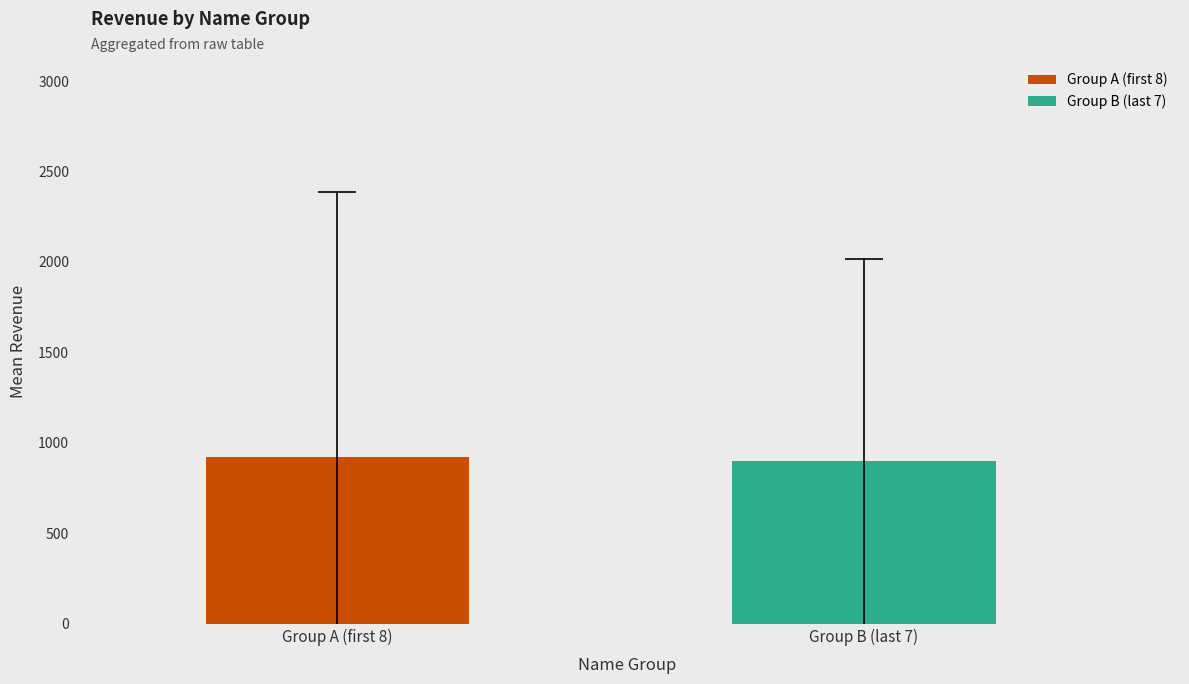

What is the minimum value shown in the chart?

902.6